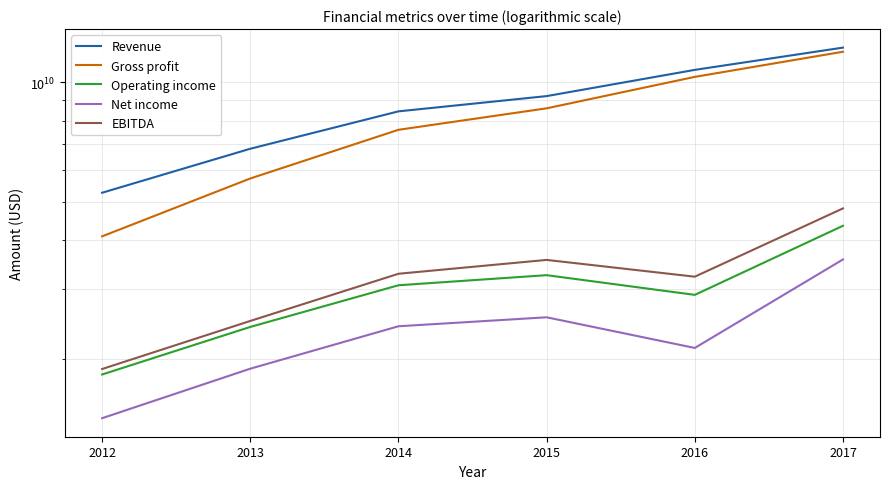

True or false: Operating income has a value of 2228601288 at 2015.

False